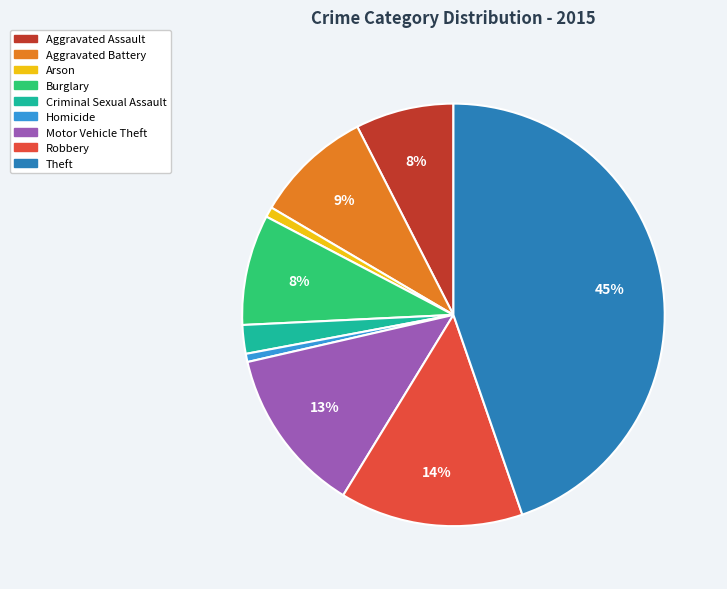

To the nearest percent, what is the difference between the largest and smallest slice percentages?

44%